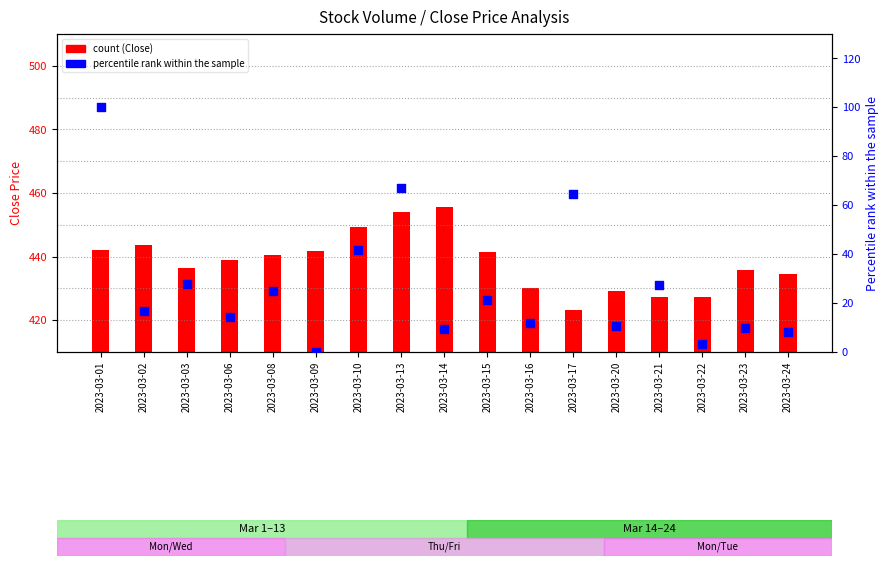

Which series reaches the maximum Y coordinate?

percentile rank within the sample